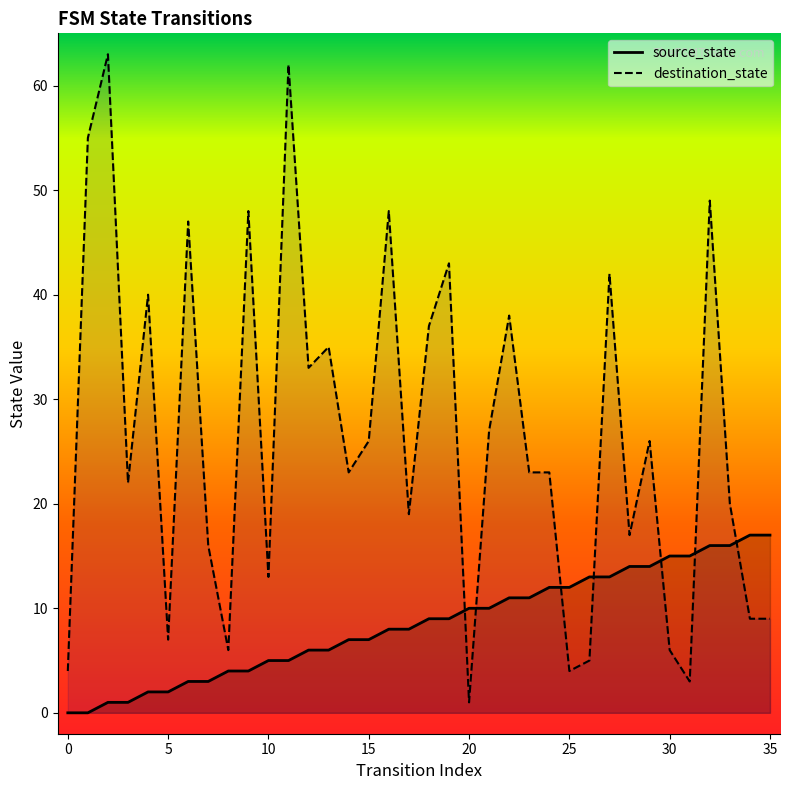

Which series has the largest total across all categories?

destination_state